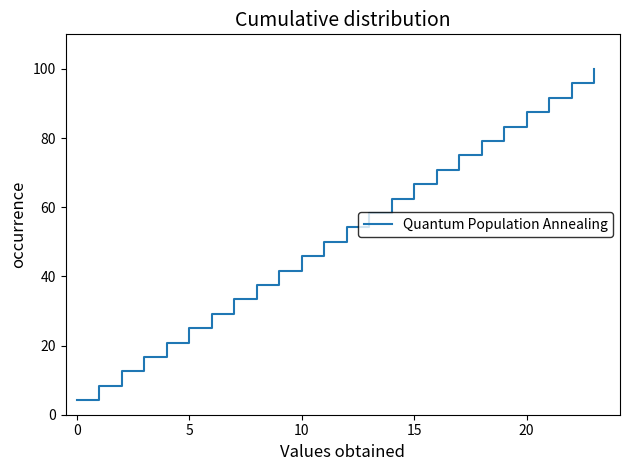

What is the difference between the maximum and minimum values?

95.8